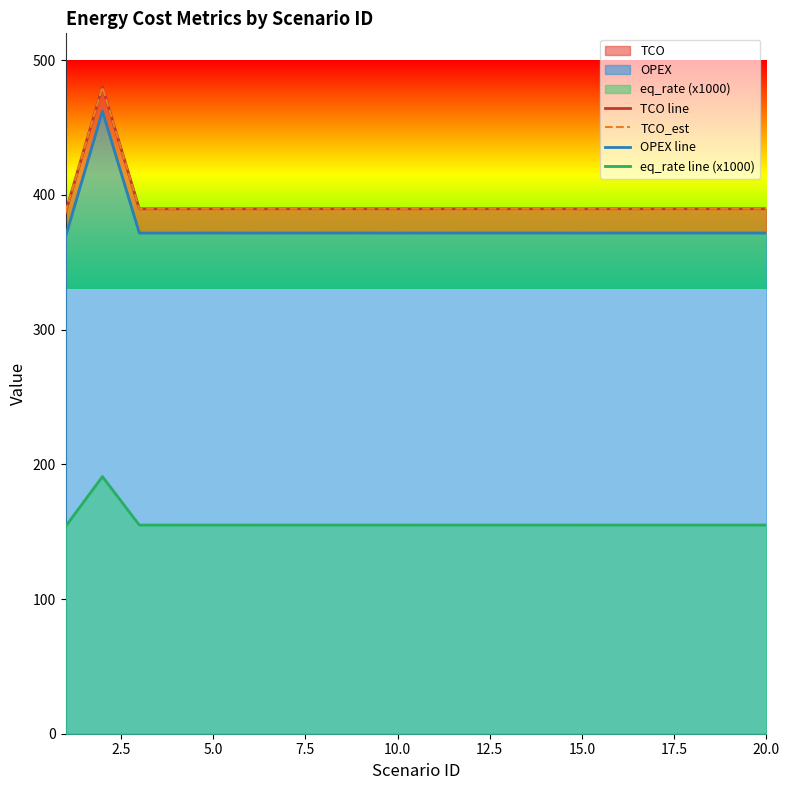

True or false: TCO_est and OPEX line intersect in this chart.

False